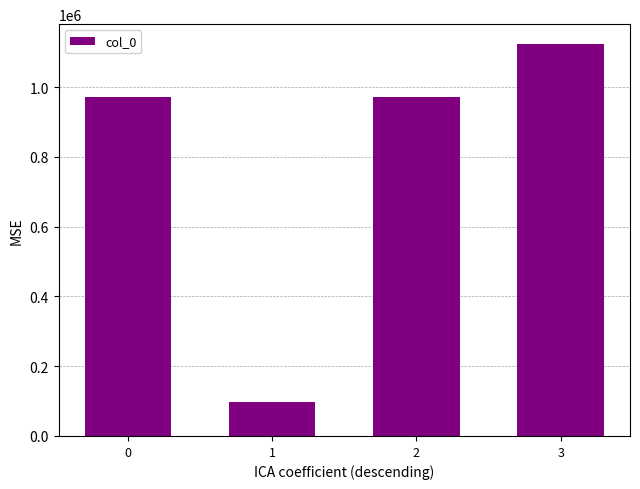

What is the greatest value displayed?

1123886